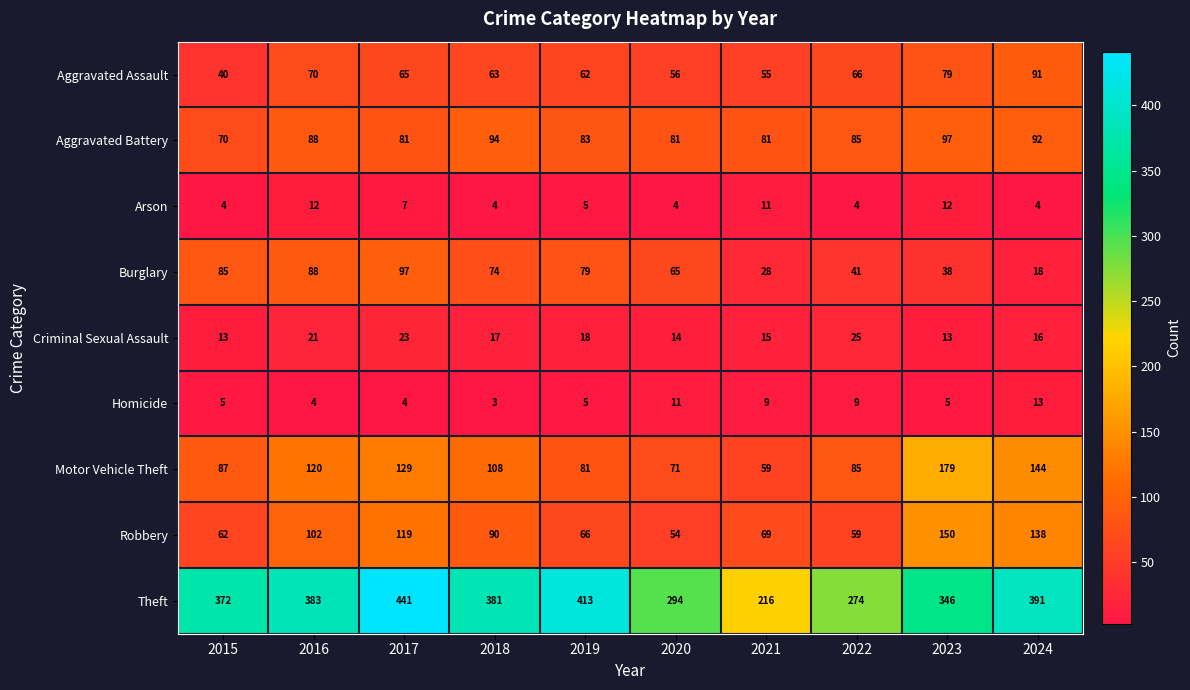

The Motor Vehicle Theft series shows 87 at 2015. True or false?

True